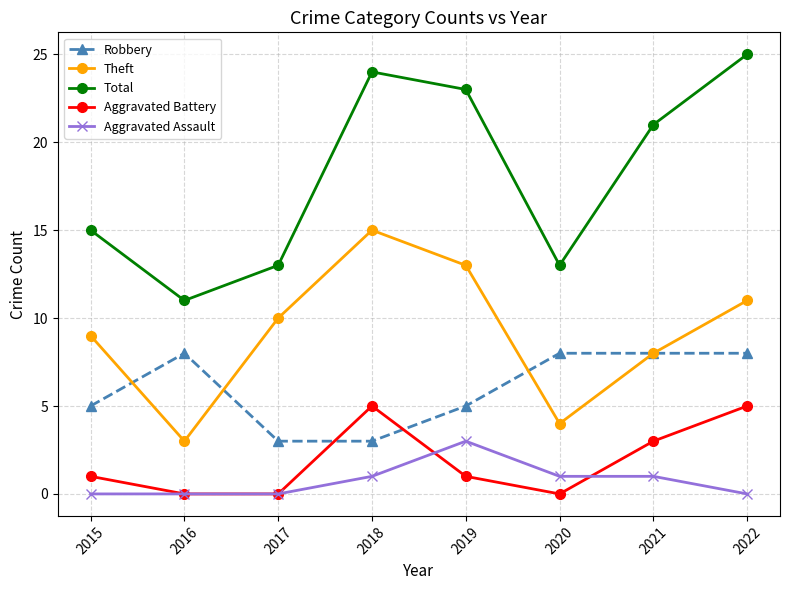

What are all the series names shown in the legend?

Robbery, Theft, Total, Aggravated Battery, Aggravated Assault